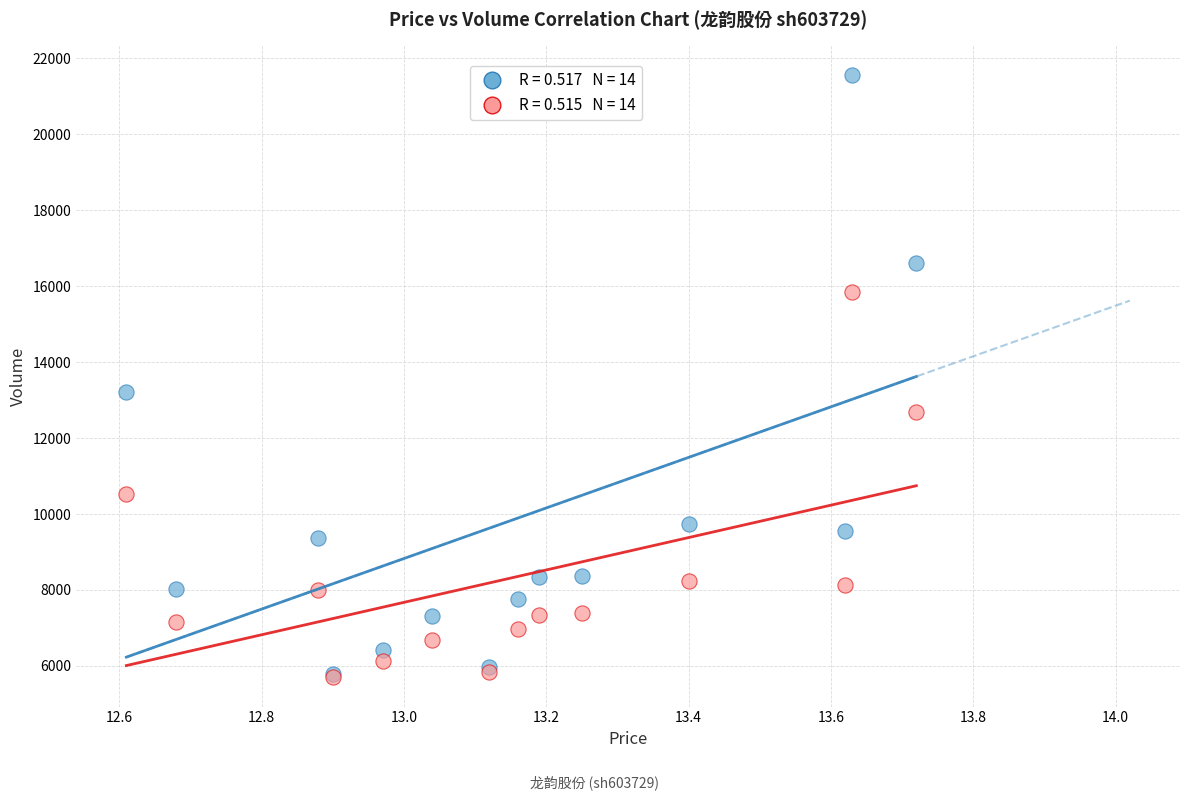

Across all series, what Y value is closest to 13637?

13219